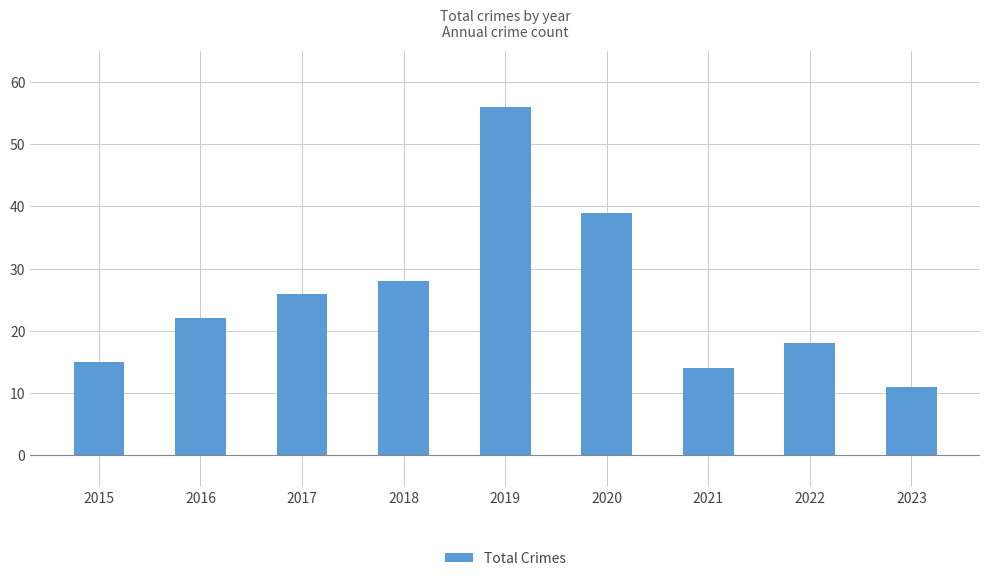

How many series are shown in this chart?

1